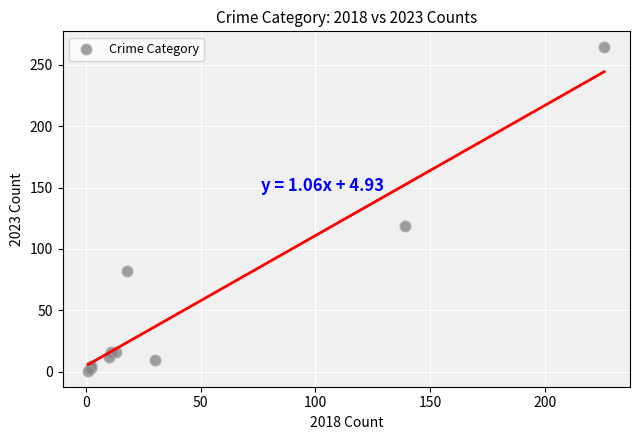

What Y value in the scatter plot is closest to 132?

119